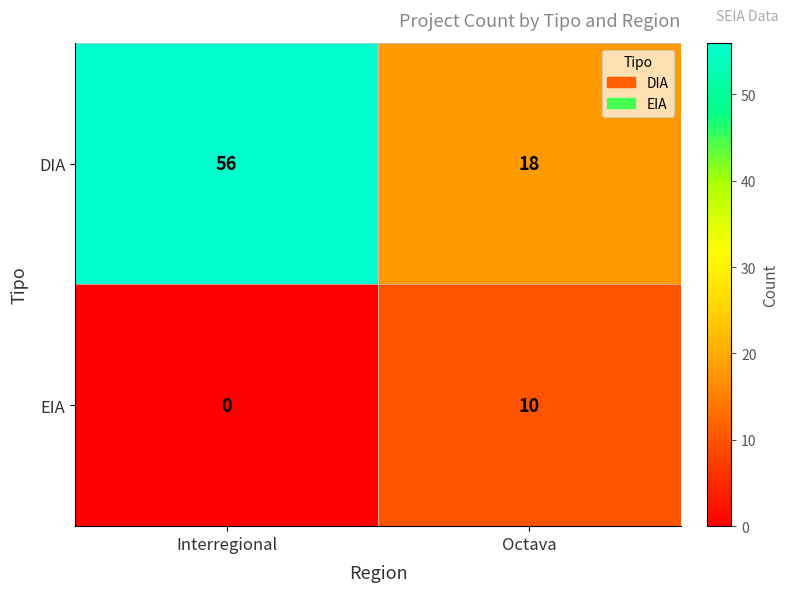

What is the difference between the maximum and minimum values in the DIA series?

38